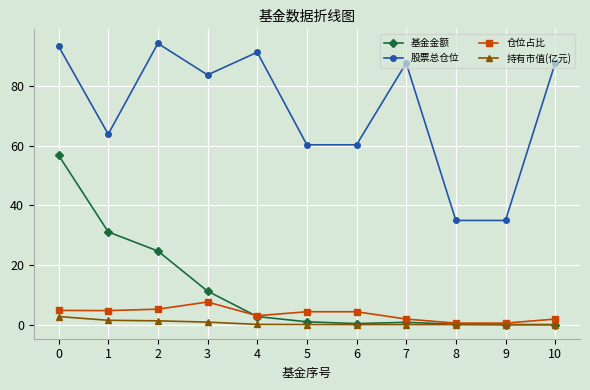

True or false: 仓位占比 has a value of 4.8 at 0.

True